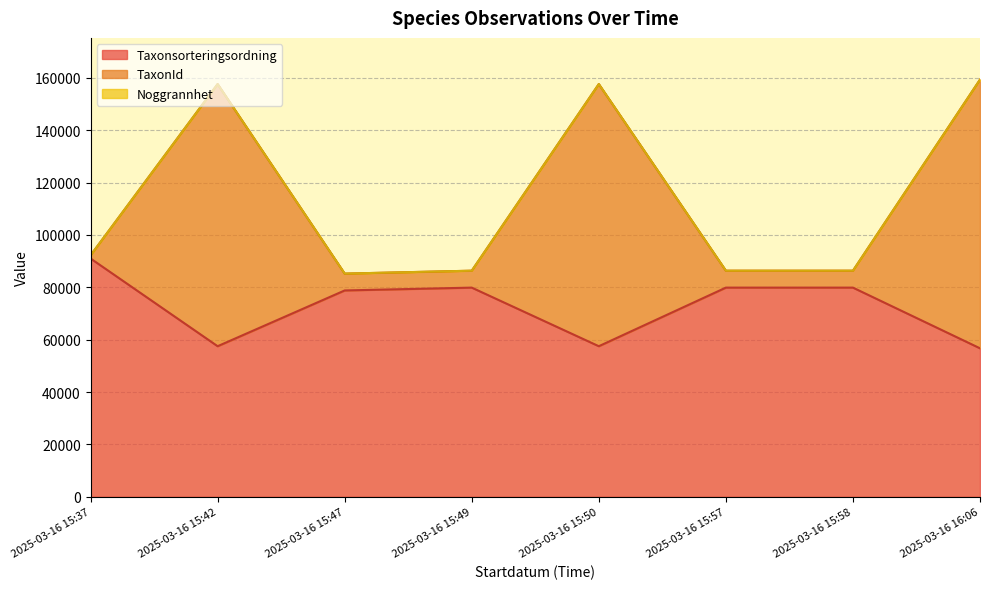

Which category has the highest value in the Taxonsorteringsordning series?

2025-03-16 15:37